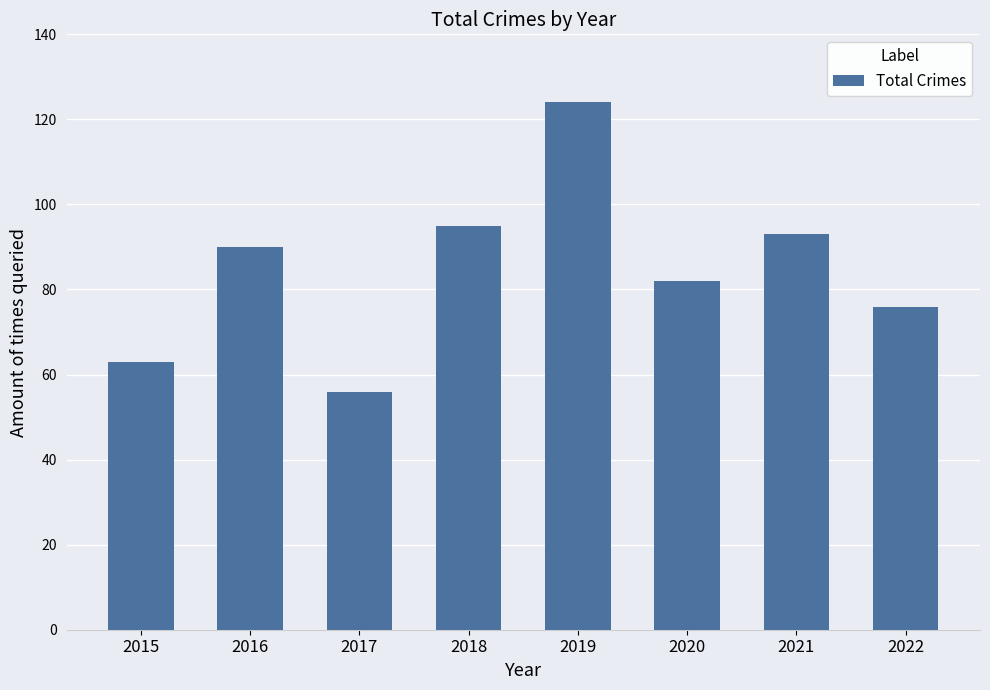

Reading left to right, transcribe all the data shown in this chart.

2015=63	2016=90	2017=56	2018=95	2019=124	2020=82	2021=93	2022=76